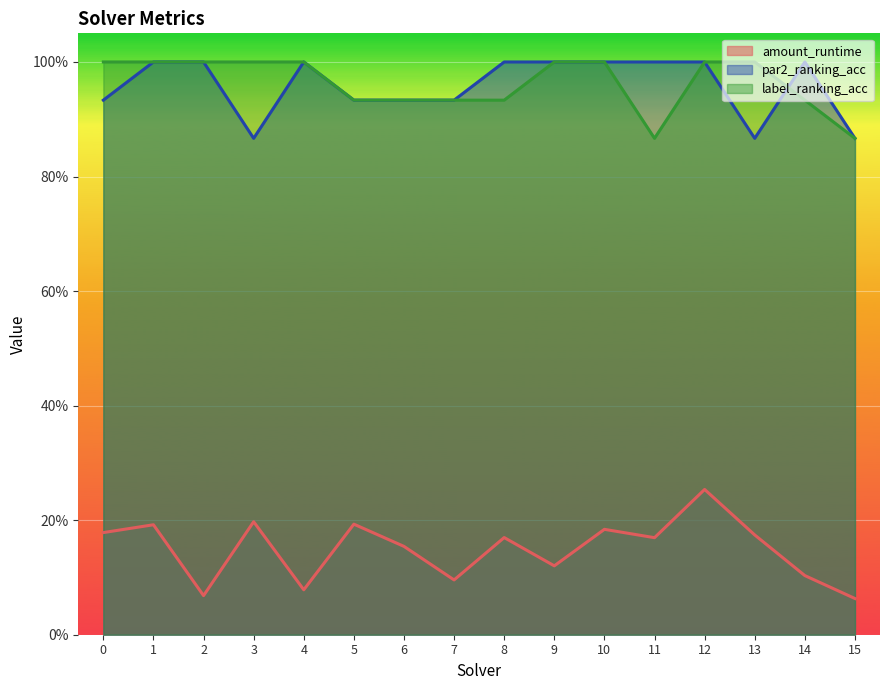

True or false: amount_runtime has a value of 0.3 at 12.

True